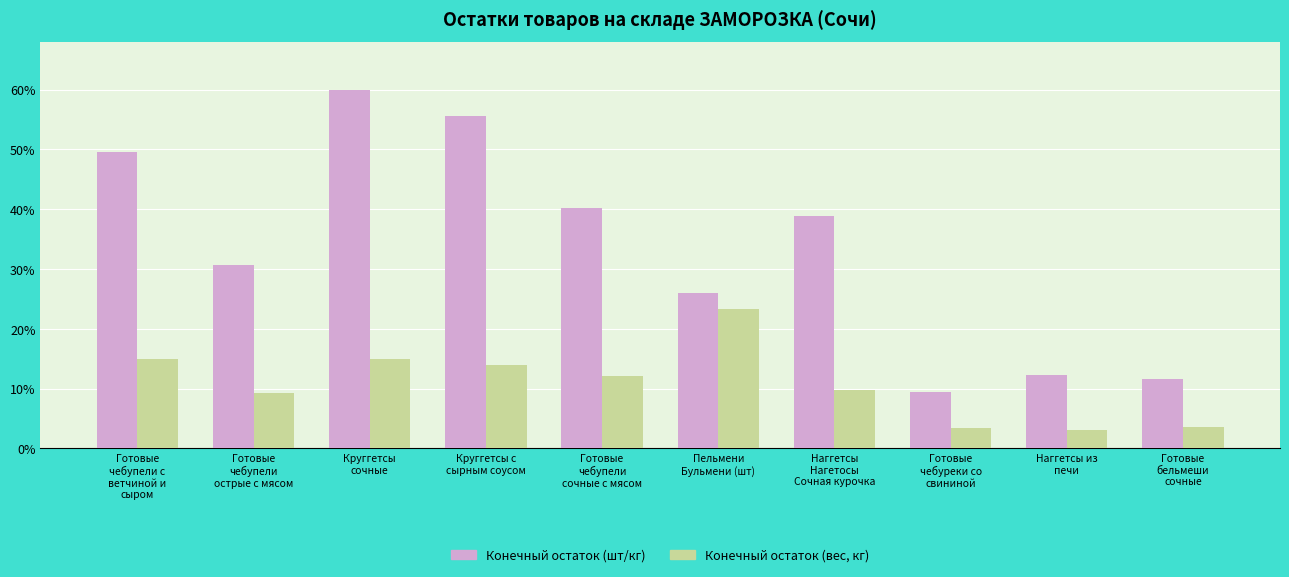

At Готовые
чебупели
острые с мясом, list the series in order from largest to smallest.

Конечный остаток (шт/кг), Конечный остаток (вес, кг)